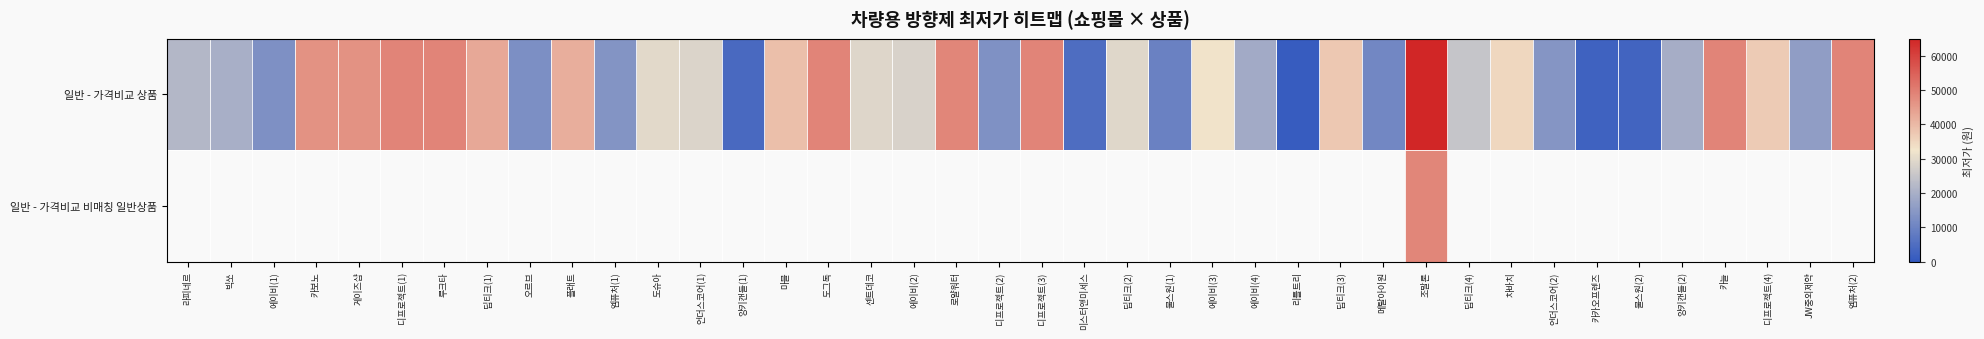

Is it true that 일반 - 가격비교 상품 equals 49000.0 at 엠퓨처(2)?

True